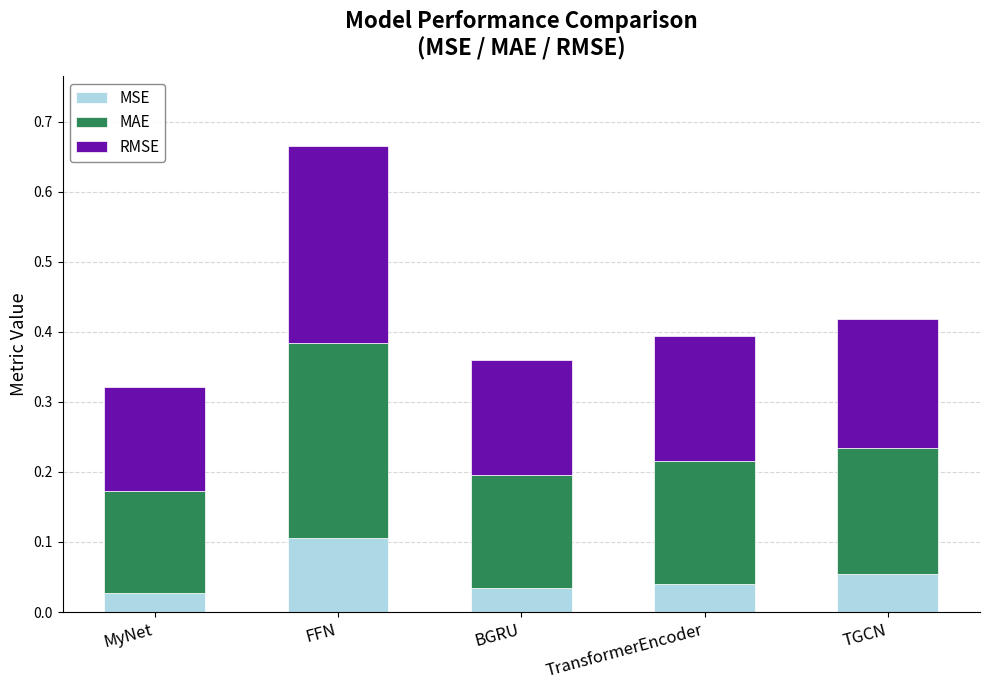

At which category is the sum across all series the highest?

FFN